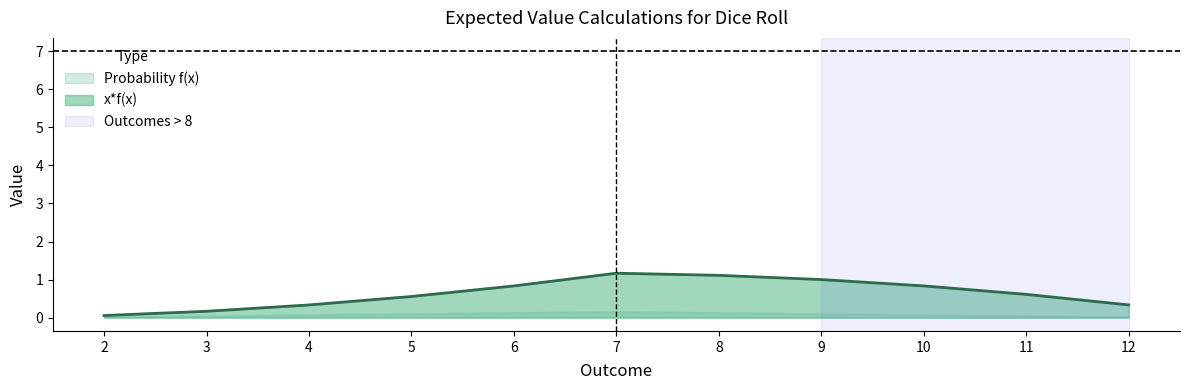

List the labels in order of value, smallest first.

2, 3, 4, 12, 5, 11, 10, 6, 9, 8, 7